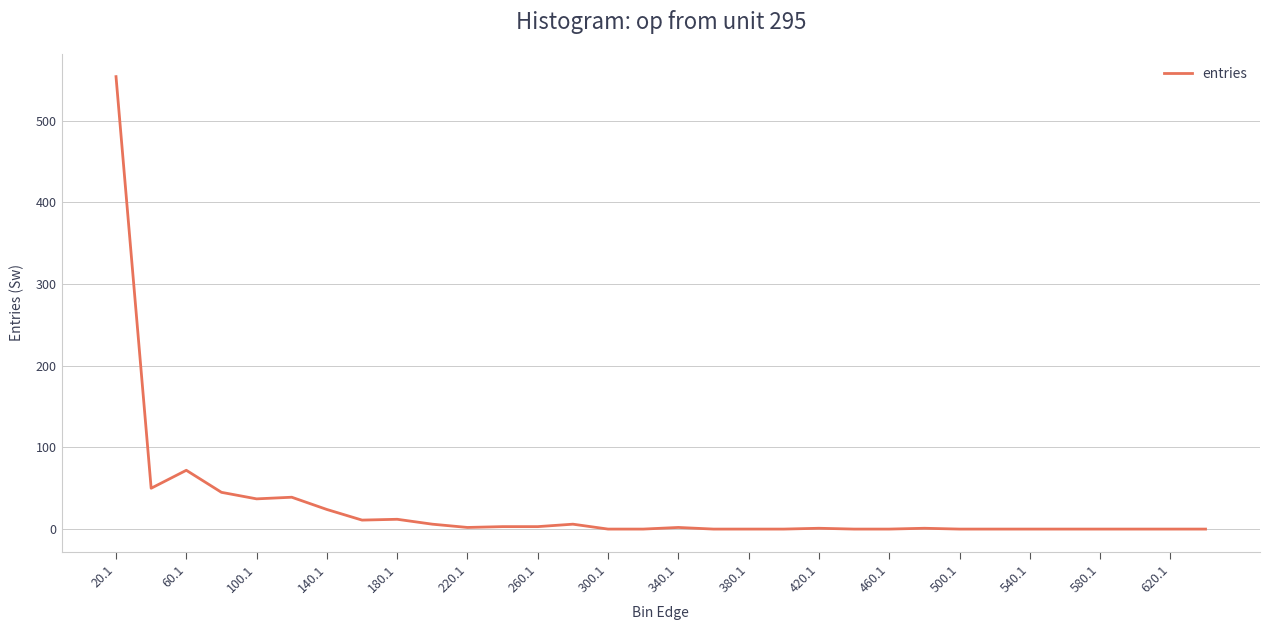

What is the maximum value shown in the chart?

554